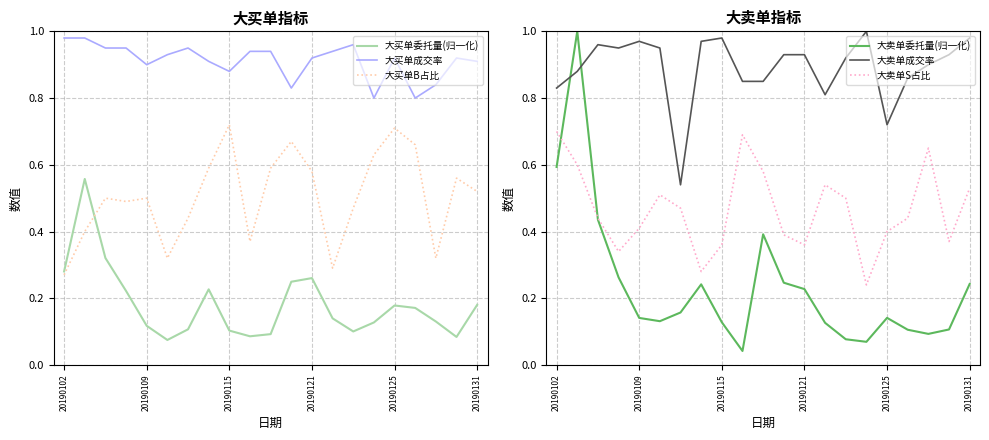

True or false: 大买单成交率 and 大买单B占比 intersect in this chart.

False